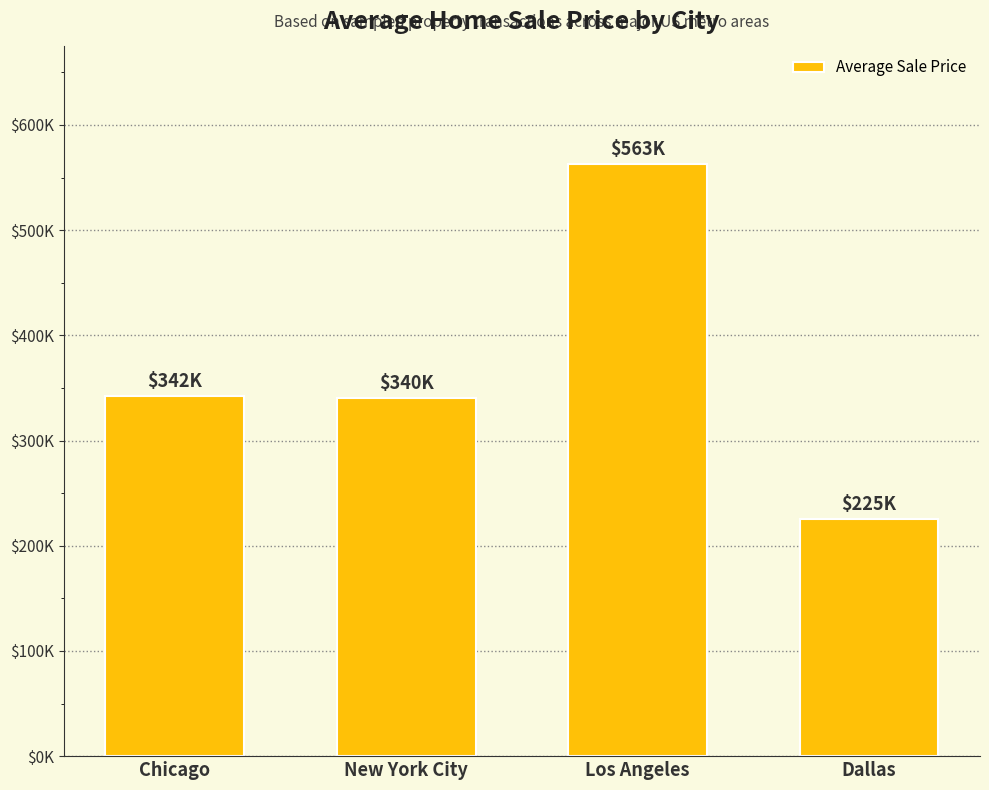

Which has a higher value, Chicago or Los Angeles?

Los Angeles